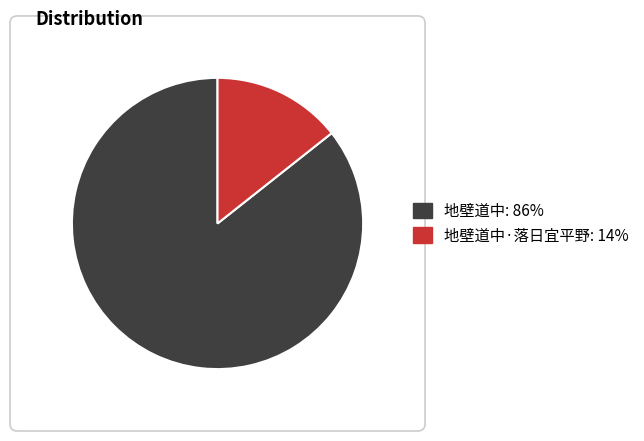

Rank the categories by value from highest to lowest.

地壁道中, 地壁道中·落日宜平野